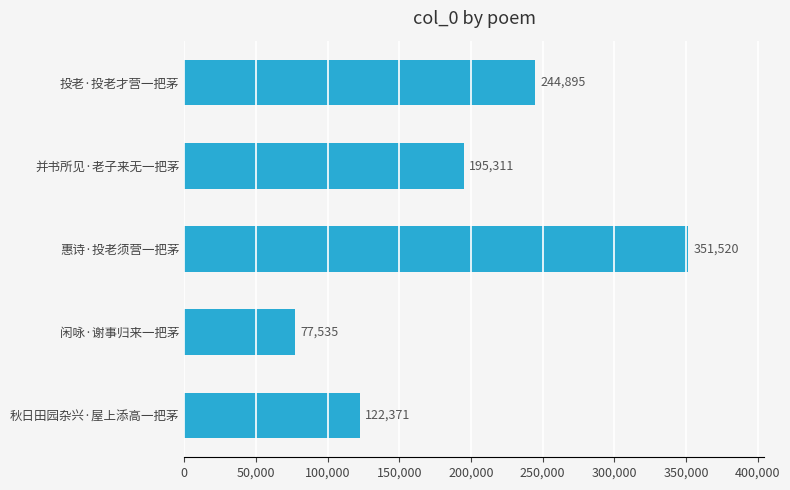

Reading bottom to top, what are all the values shown in this chart?

122371	77535	351520	195311	244895